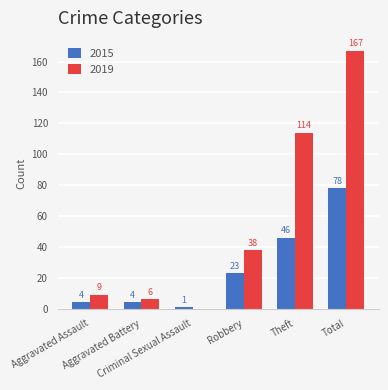

Where is 2015 nearest to the value 39?

Theft